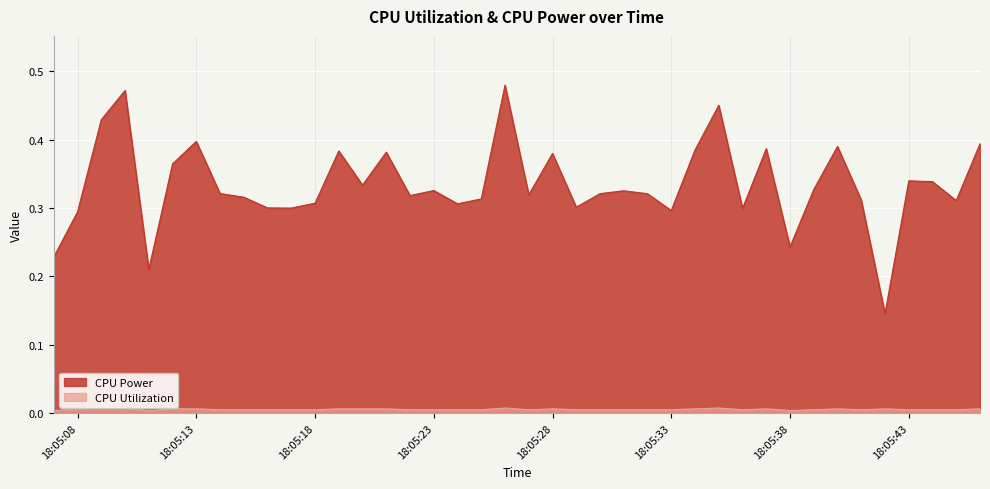

Which category has the lowest value in the CPU Power series?

2025-04-08 18:05:42